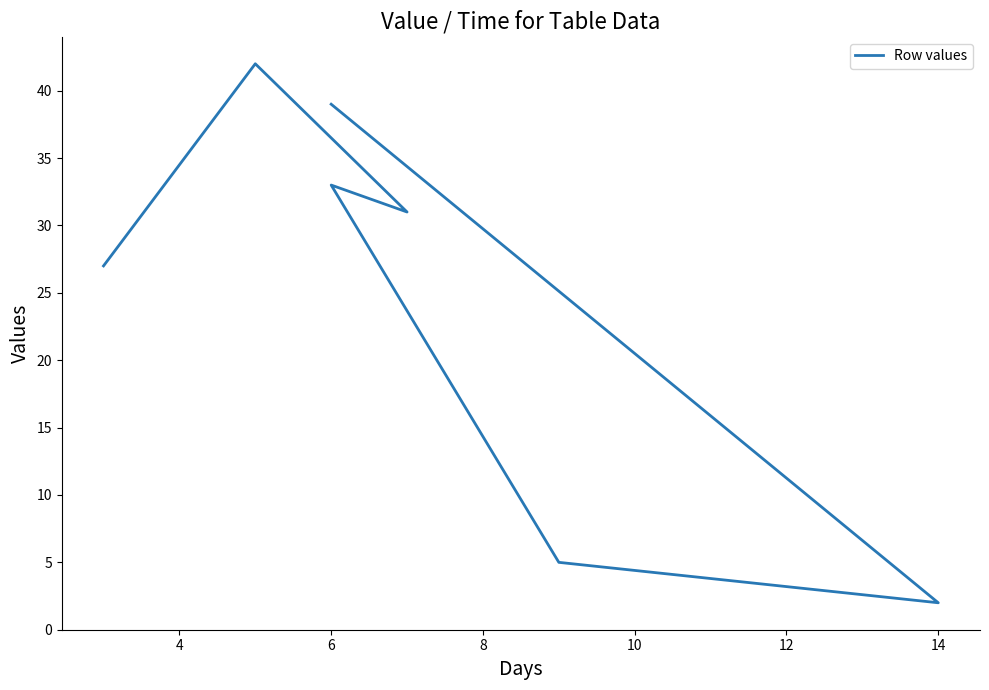

Between 6 and 14, which is larger?

6